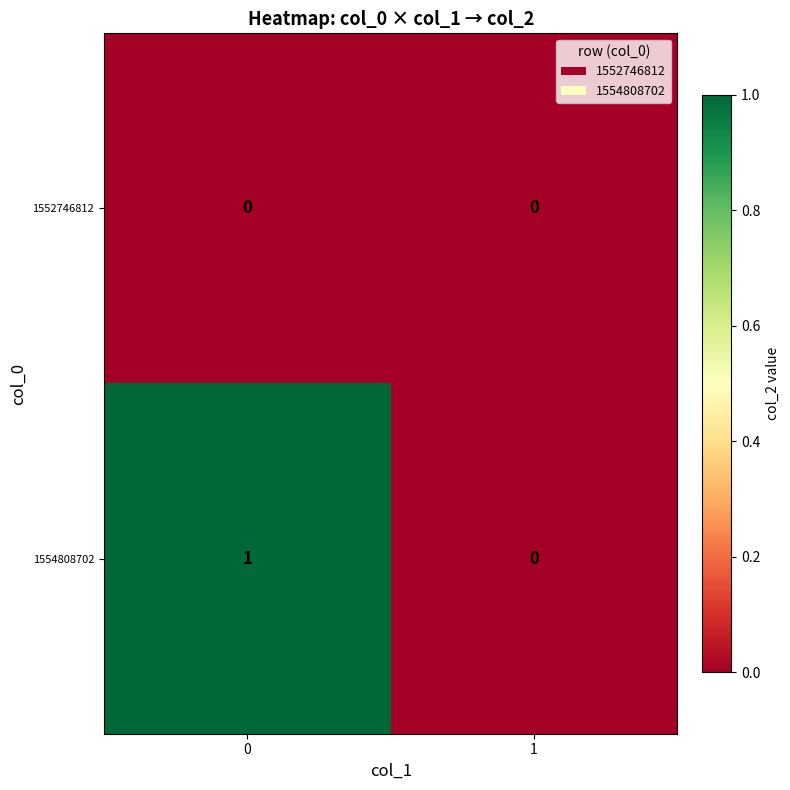

Which series has the largest total across all categories?

1554808702